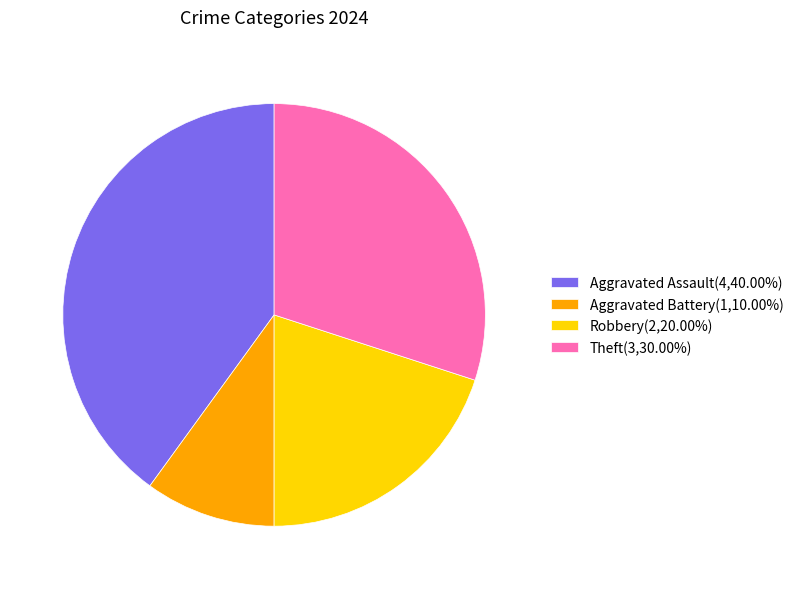

How many slices are in this pie chart?

4